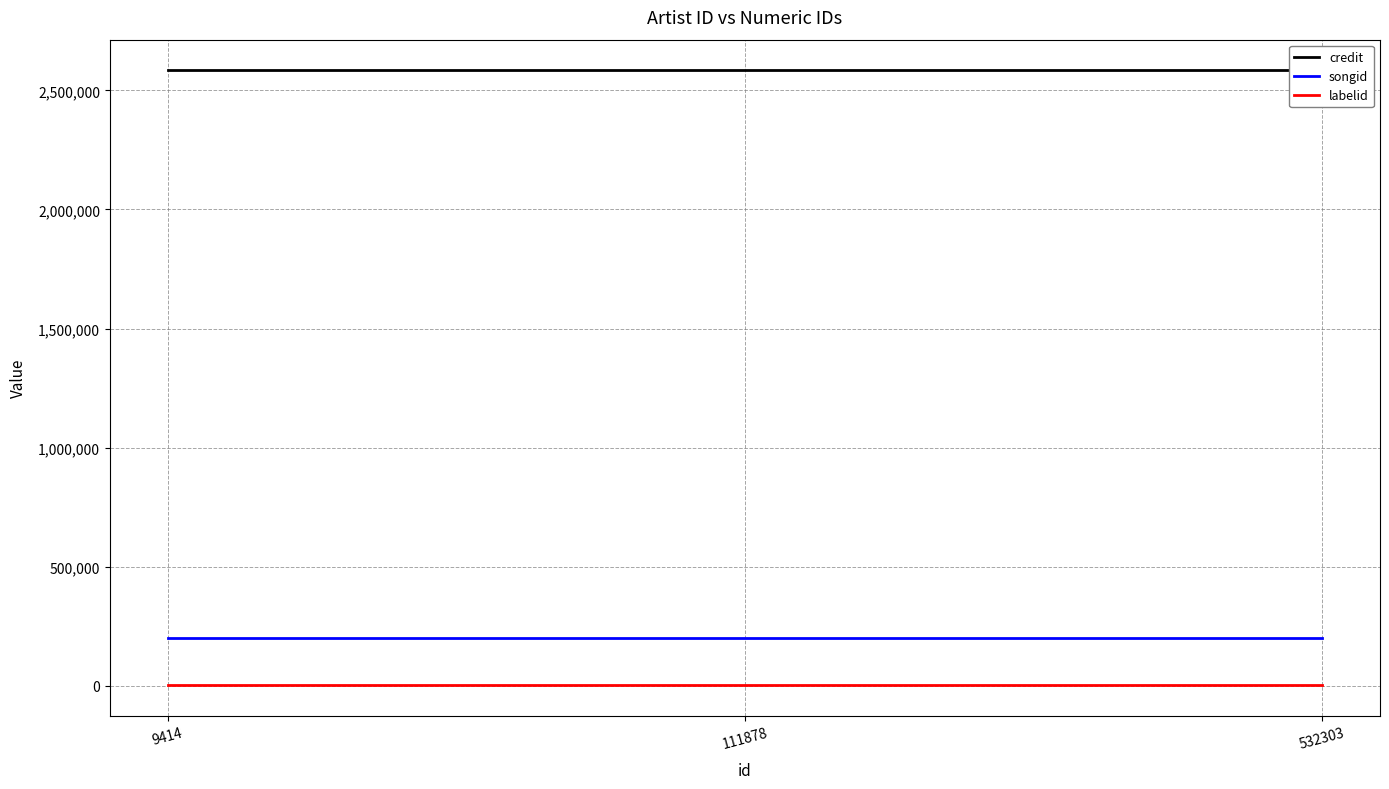

What is the maximum value for credit?

2583783